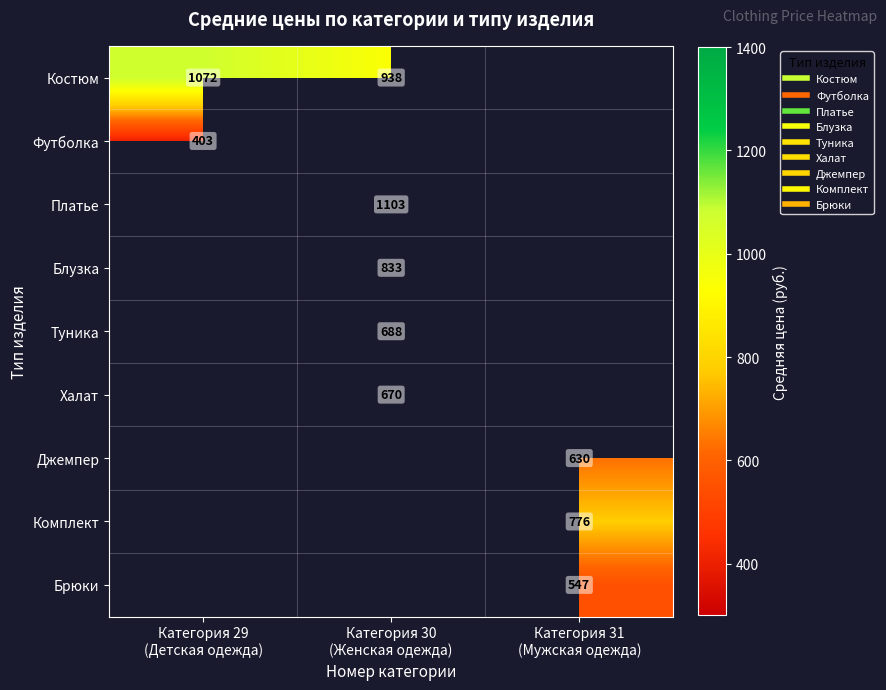

Is it true that Брюки equals 316.7 at Категория 31 (Мужская одежда)?

False